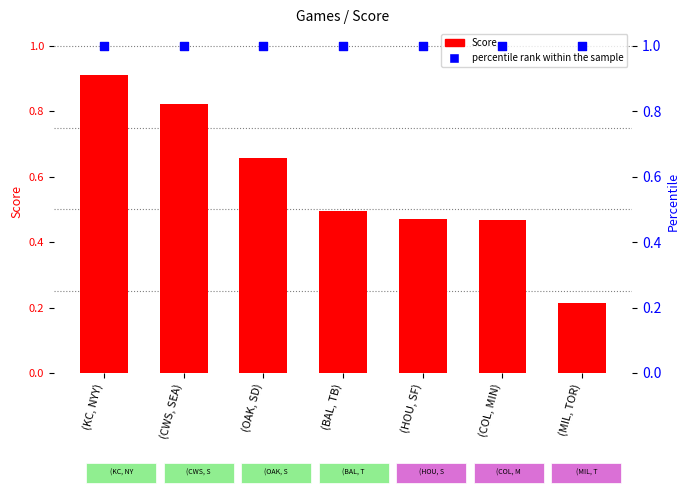

Which series has the largest total across all categories?

percentile rank within the sample